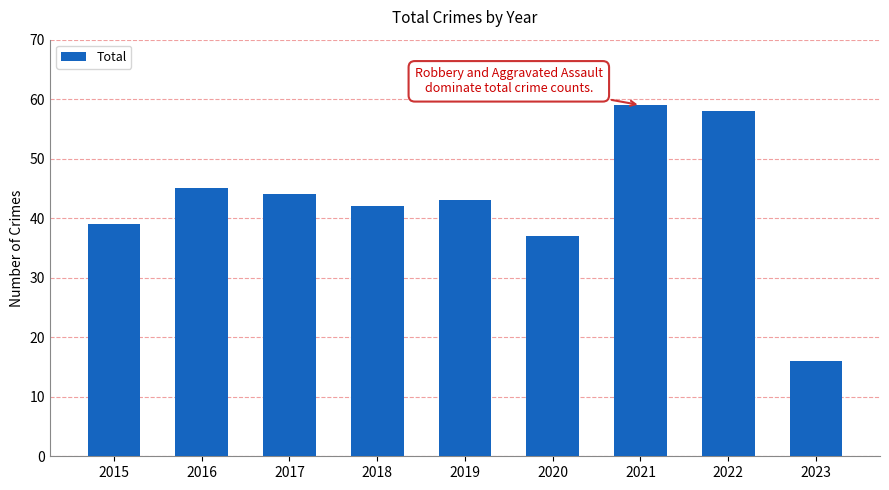

True or false: the data shows 39 at 2015.

True